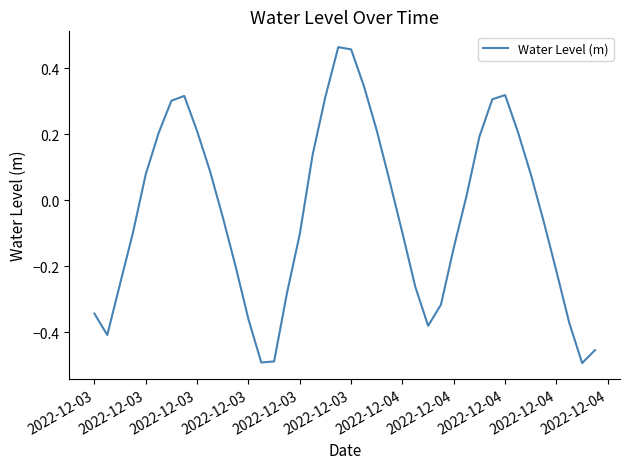

What is the difference between the maximum and minimum values?

1.0